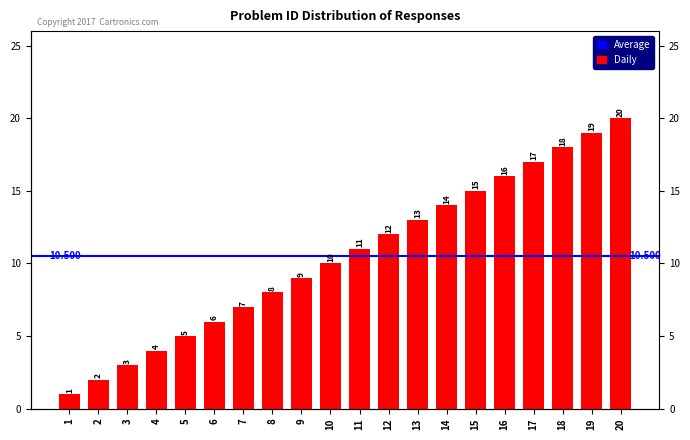

The chart shows a value of 8 at 18. True or false?

False